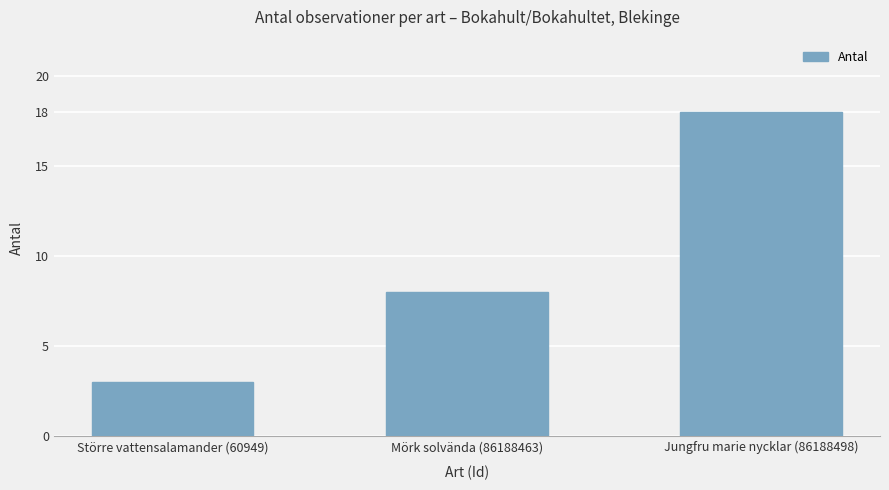

Reading right to left, extract all data points from this chart.

18	8	3